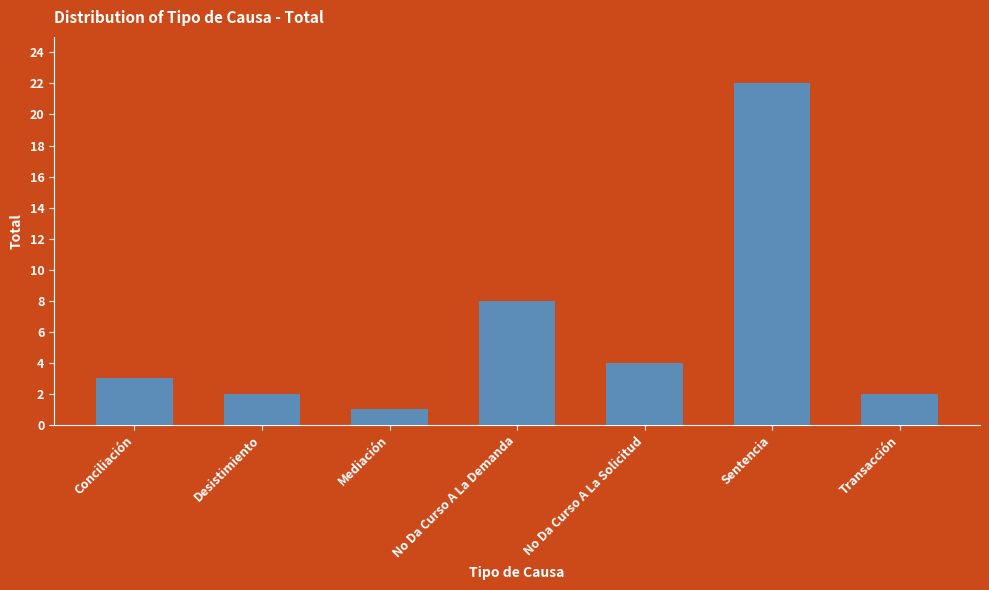

What is the ratio of the value at No Da Curso A La Demanda to the value at Conciliación?

2.7